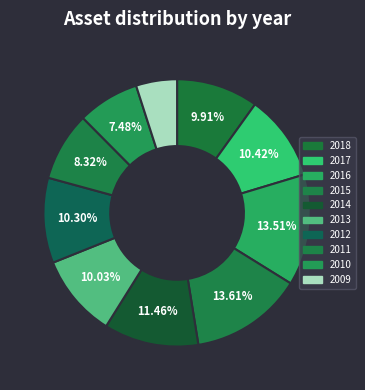

The 2013 slice represents 10% of the pie. True or false?

True